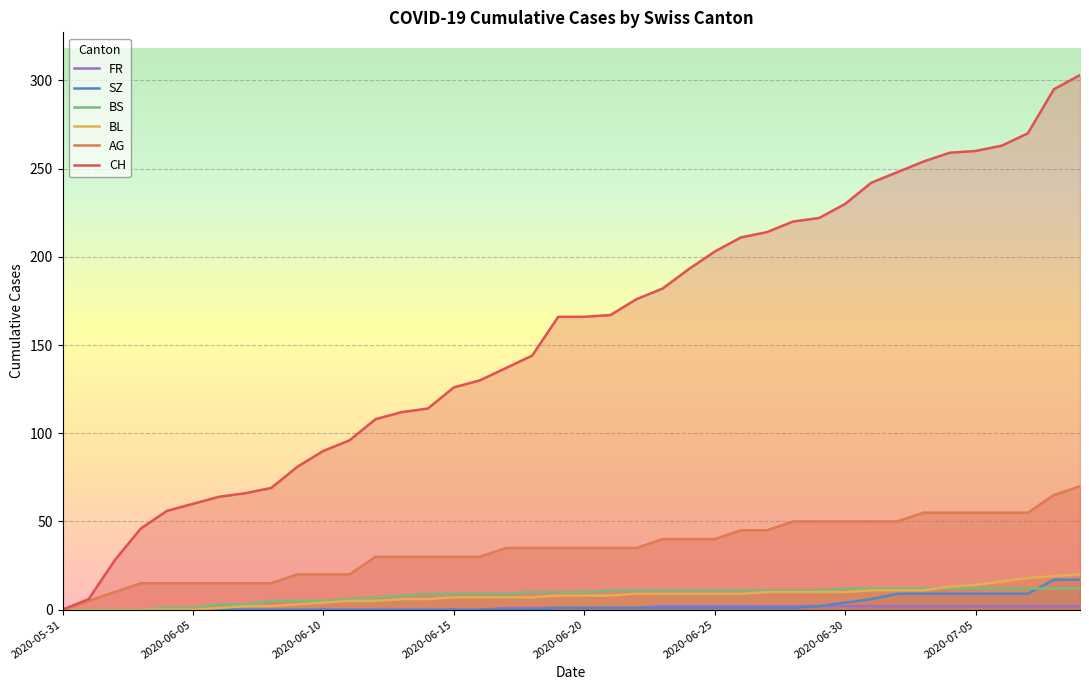

The BS series shows 20 at 33. True or false?

False